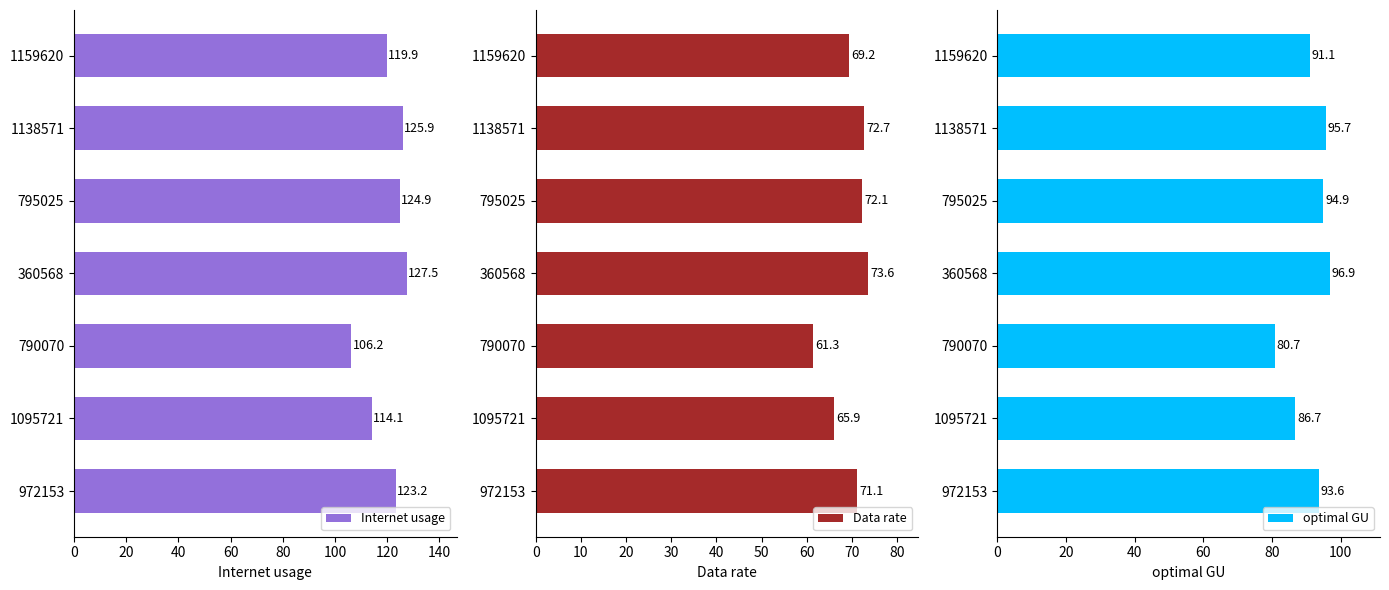

What are all the series names shown in the legend?

Internet usage, Data rate, optimal GU